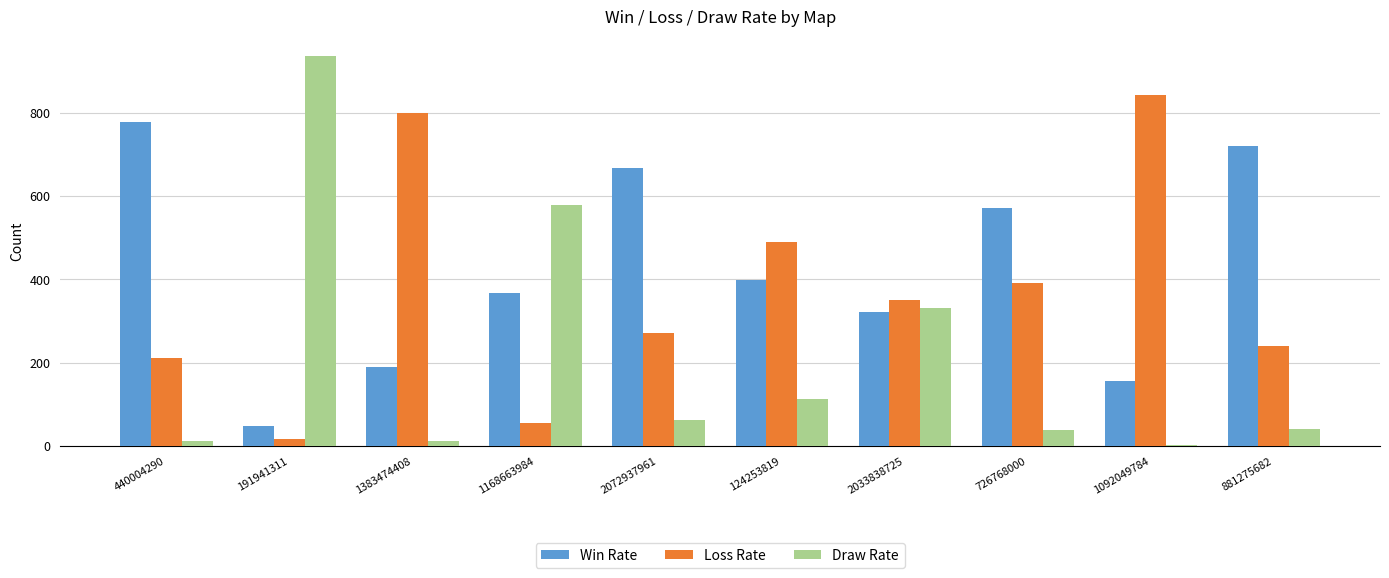

What is the total value across all series at 1168663984?

1000